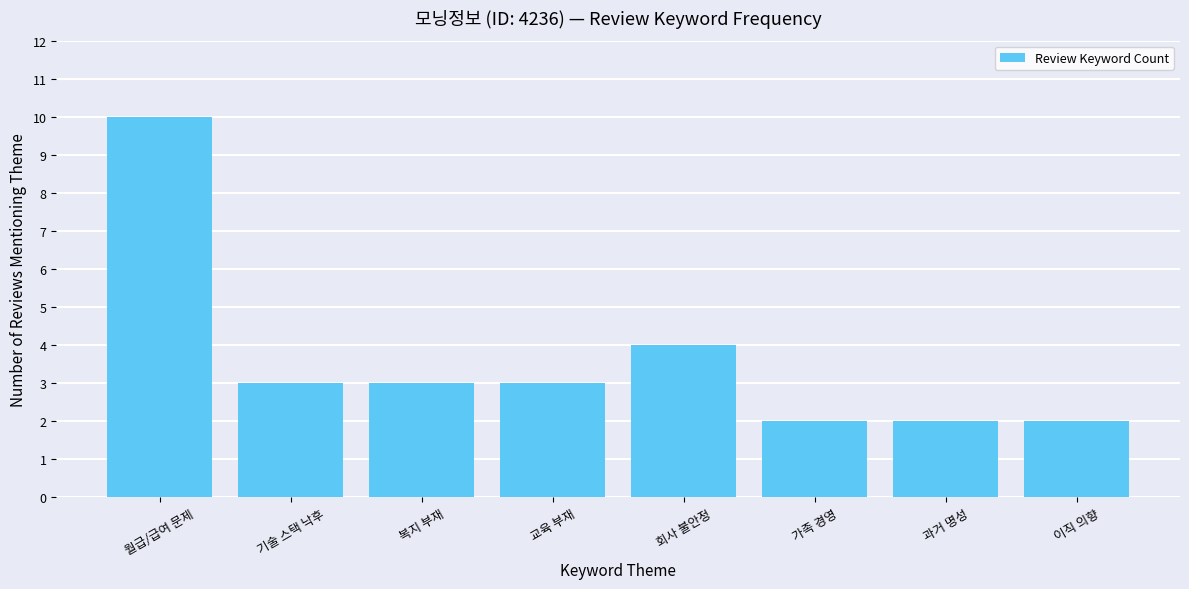

What is the label of the 5th bar from the left?

회사 불안정